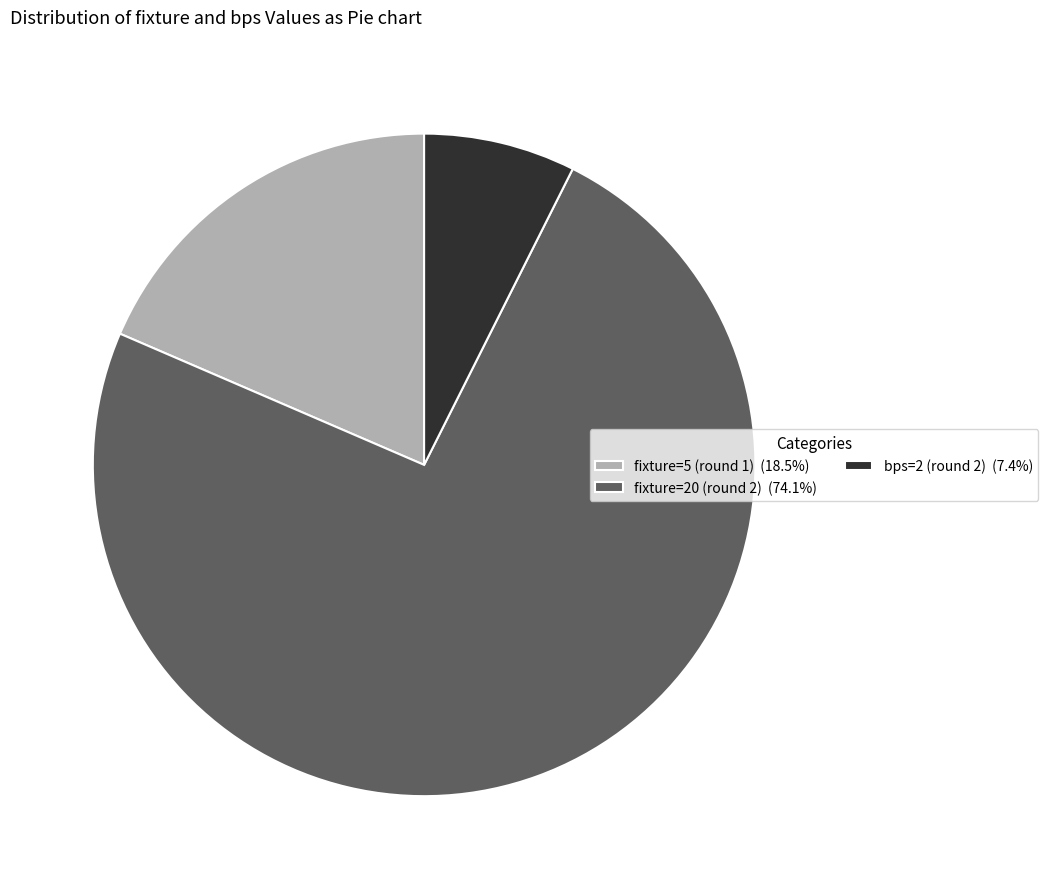

Approximately how many times larger is the value at fixture=20 (round 2) (74.1%) compared to bps=2 (round 2) (7.4%)?

10.0